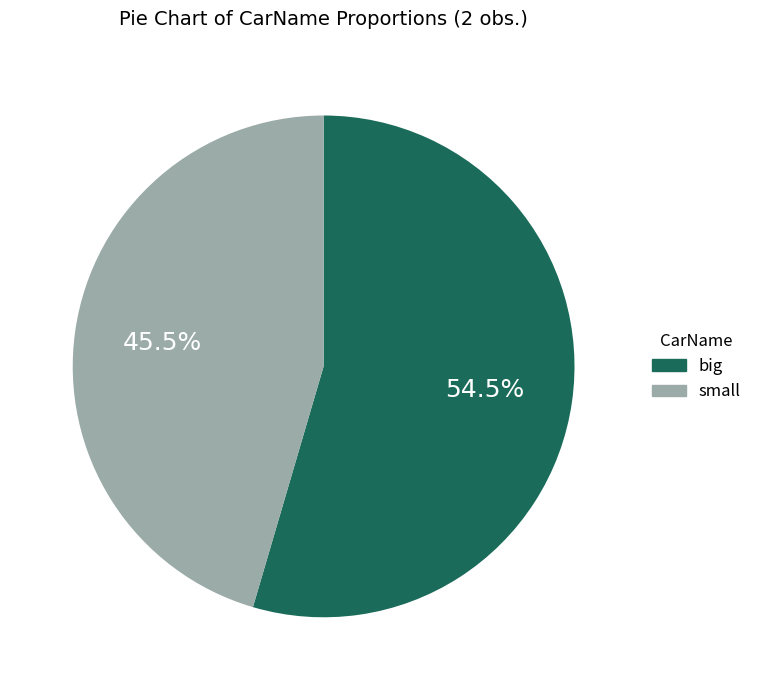

To the nearest percent, what is the combined percentage of small and big?

100%